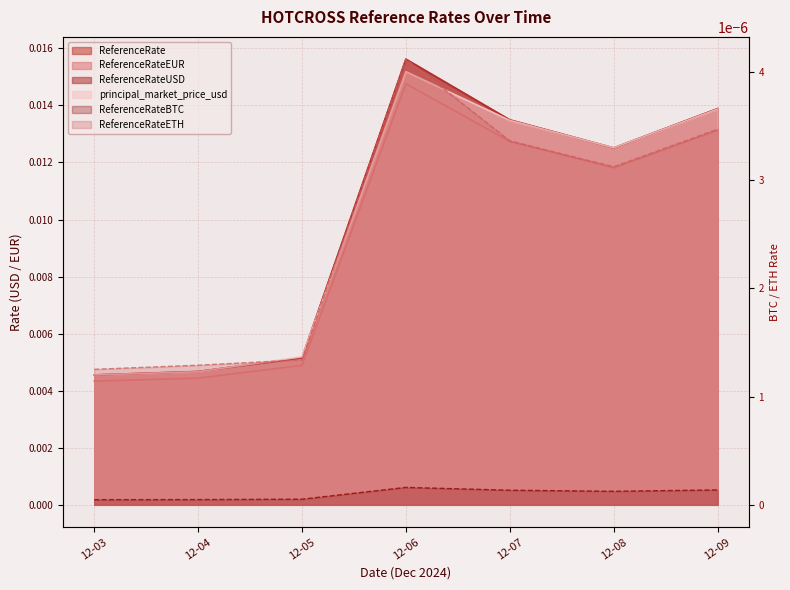

Which category has the highest value in the ReferenceRateEUR series?

12-06